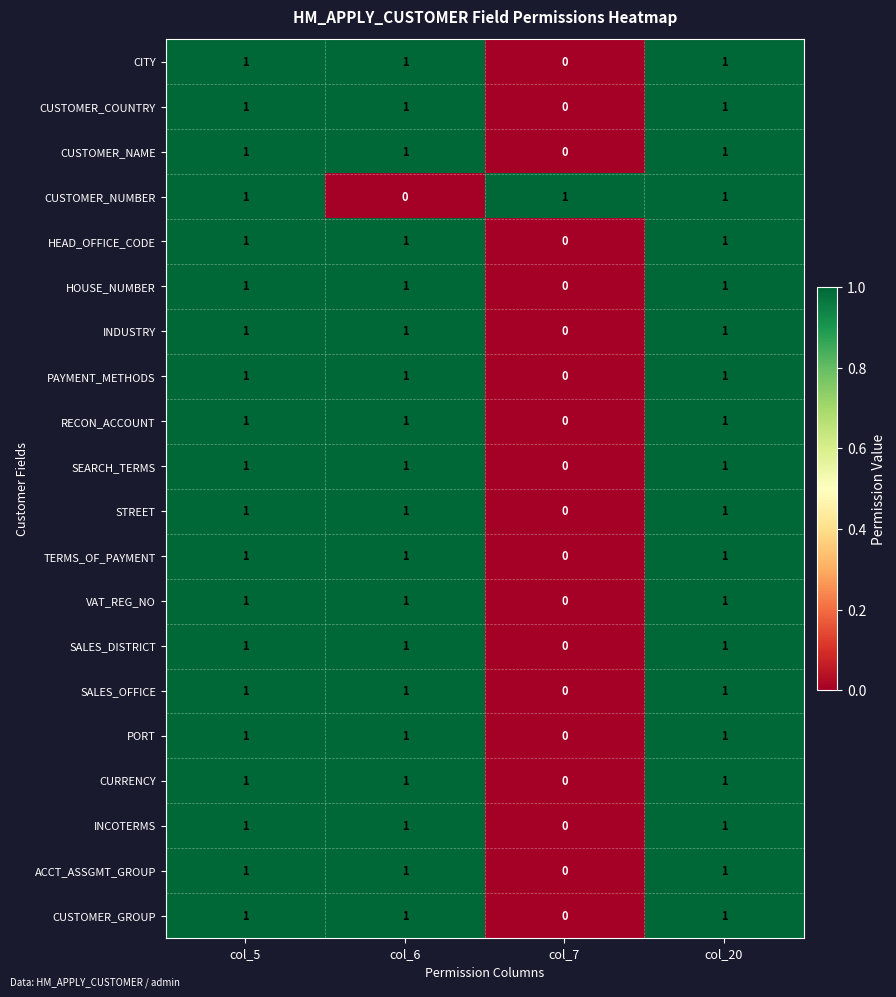

How many data points does each series have?

4